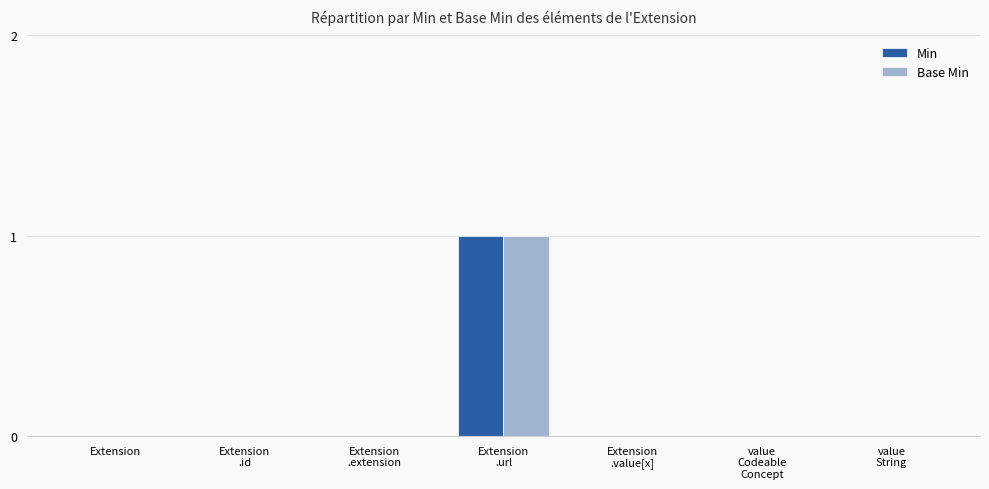

How many categories are shown in the chart?

7